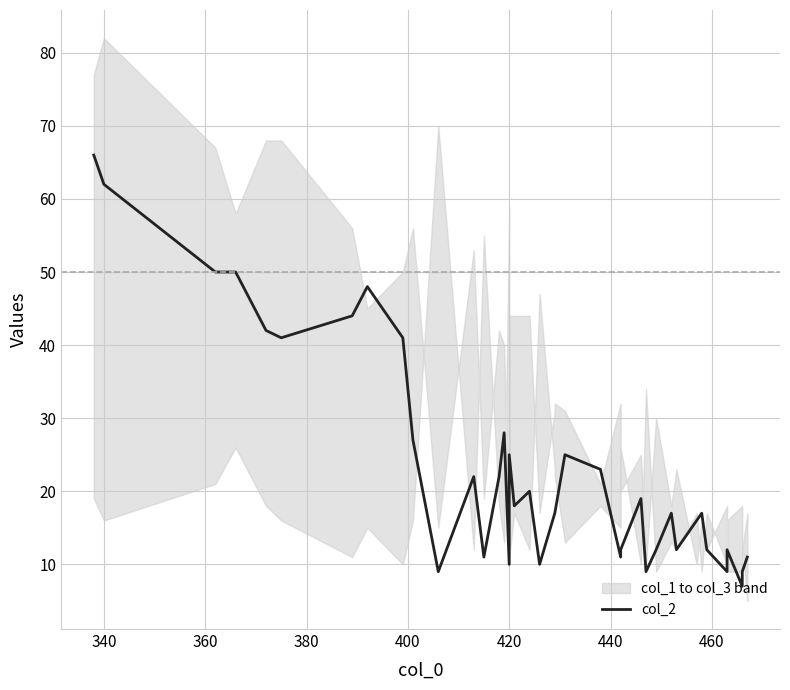

How many values exceed 17?

19